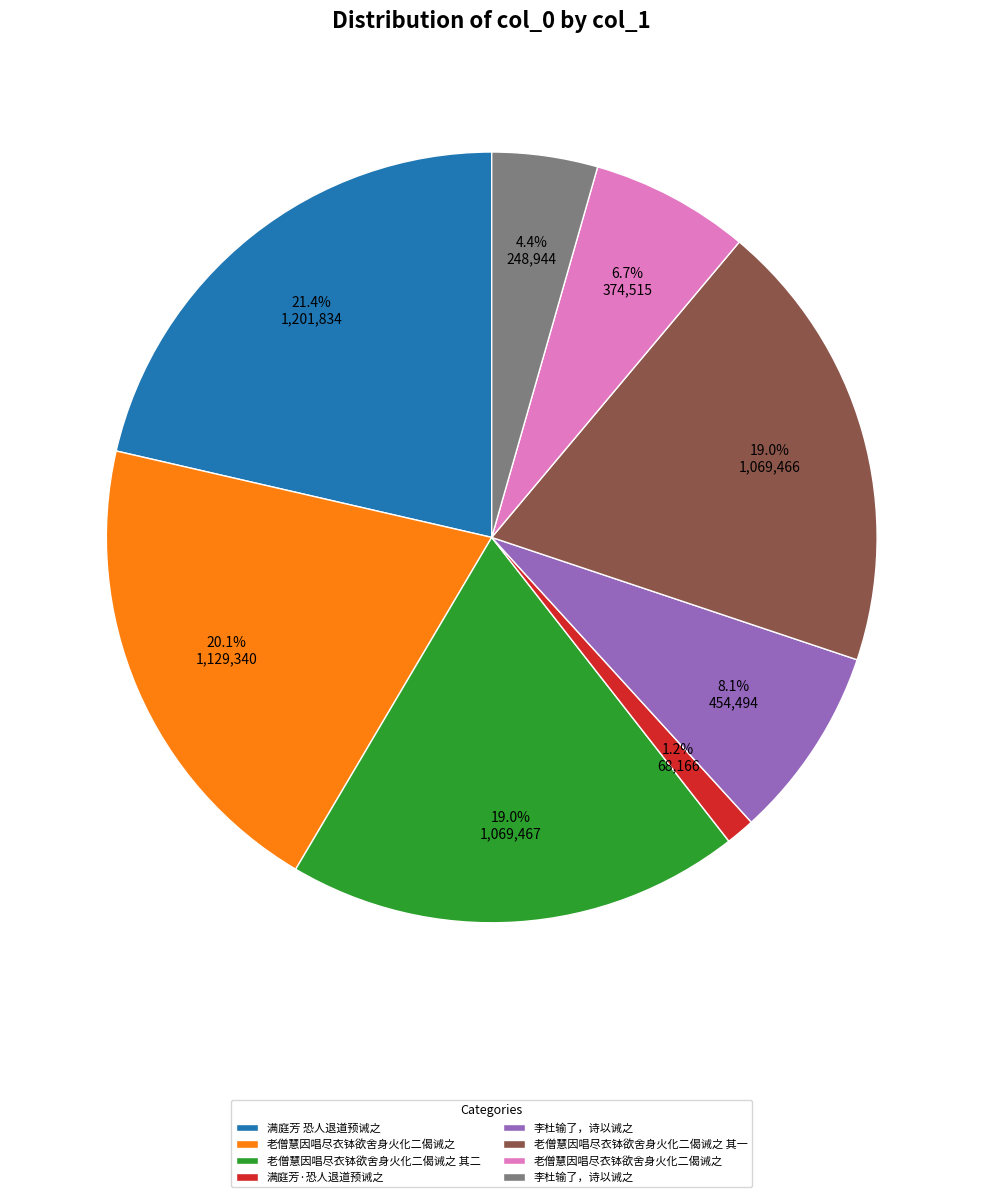

Does any single category account for the majority?

No